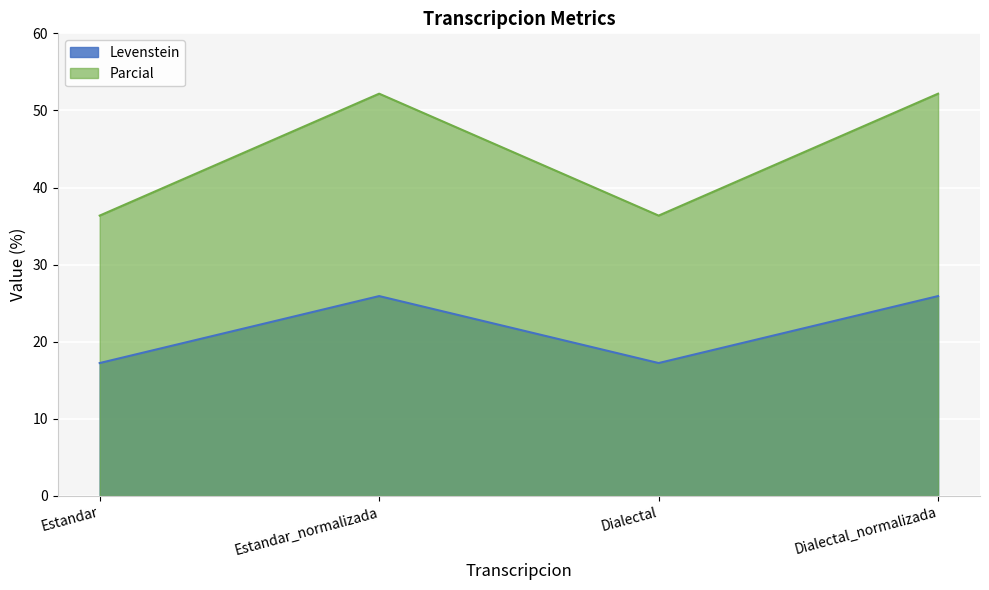

True or false: Levenstein and Parcial intersect in this chart.

False